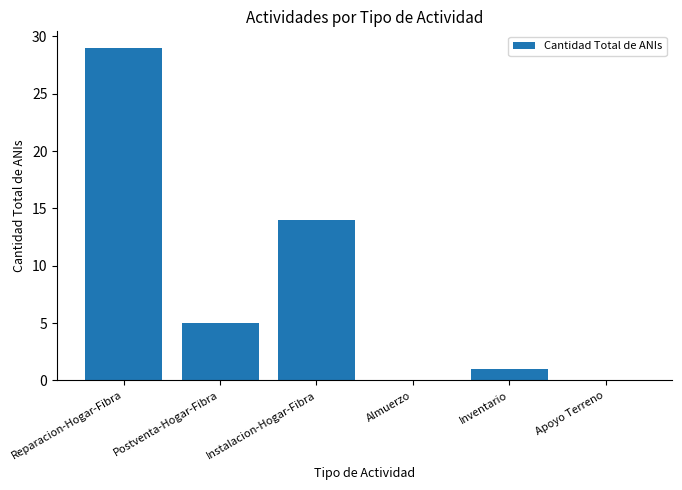

What is the sum of all values?

49